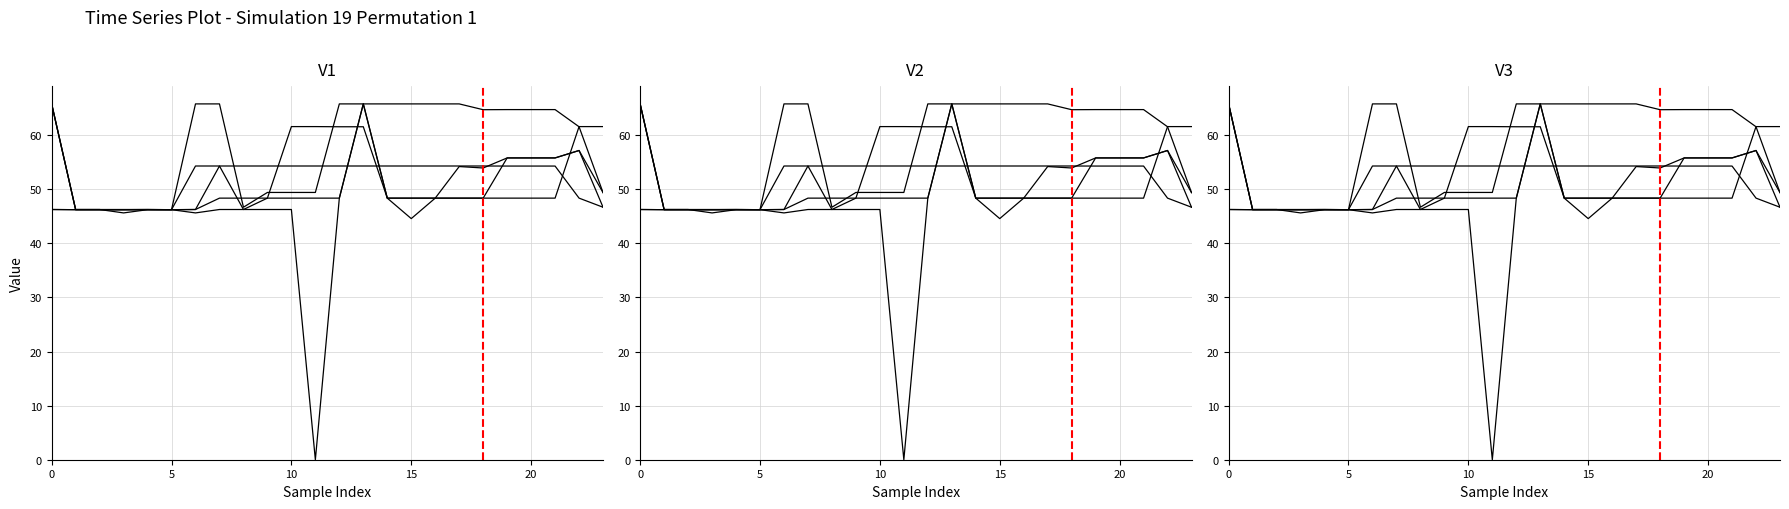

What is the difference between the maximum and second lowest values in the Scenario 4 series?

19.6